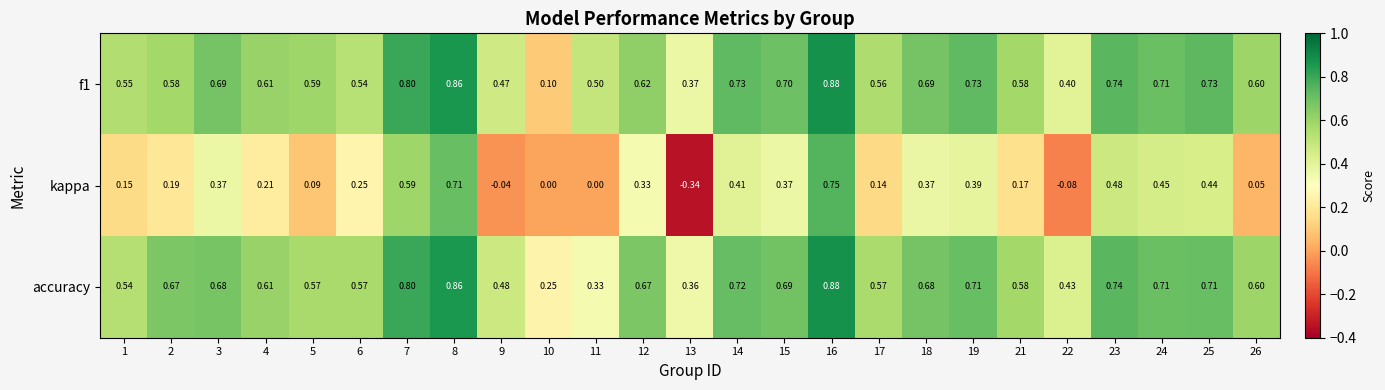

Between 16 and 26, which series saw the biggest shift?

kappa